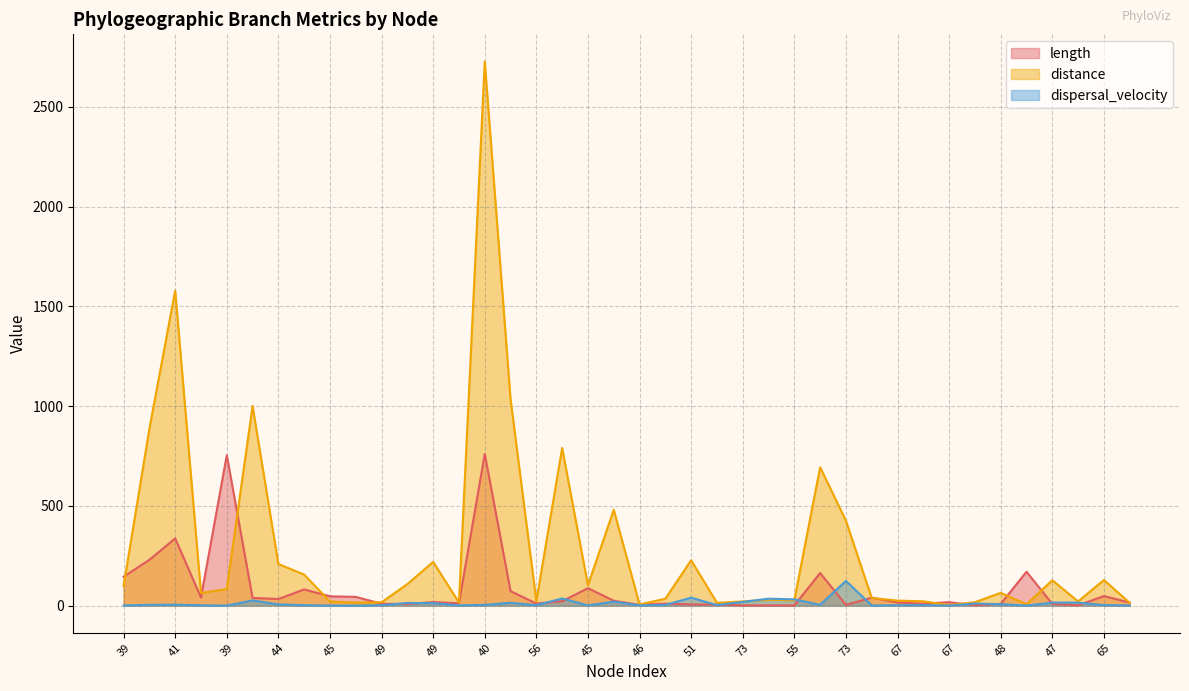

Is it true that distance equals 1210.6 at 40?

False